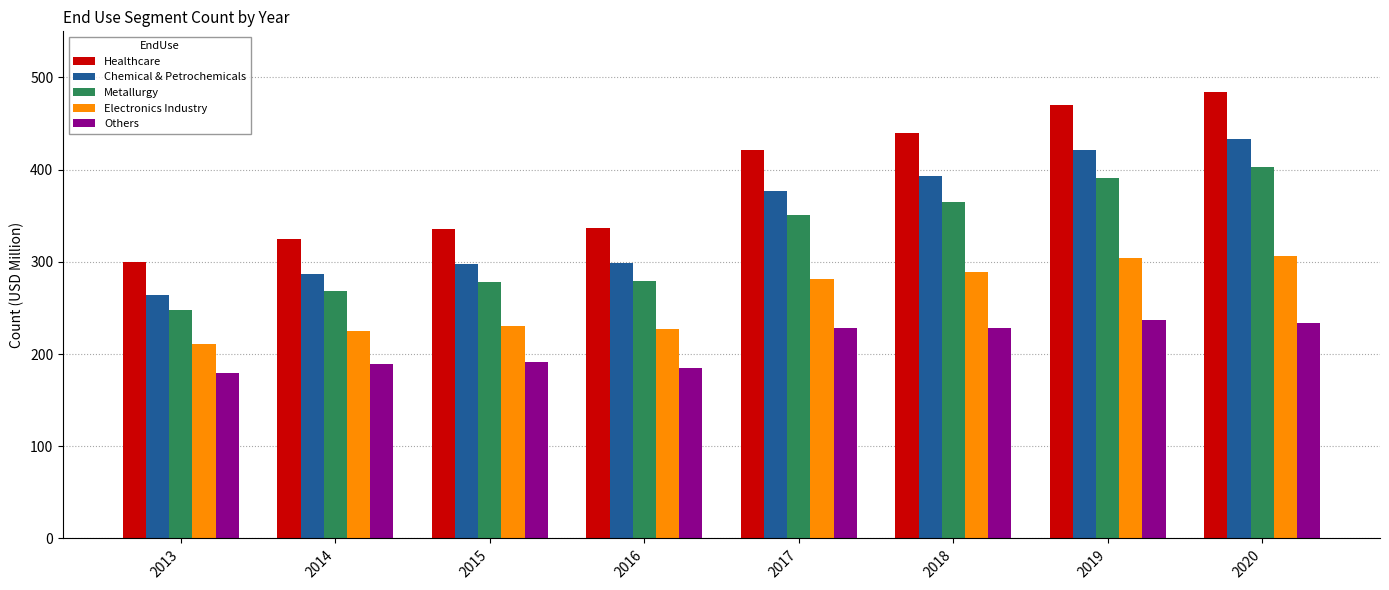

Which series has the largest range (max minus min)?

Healthcare